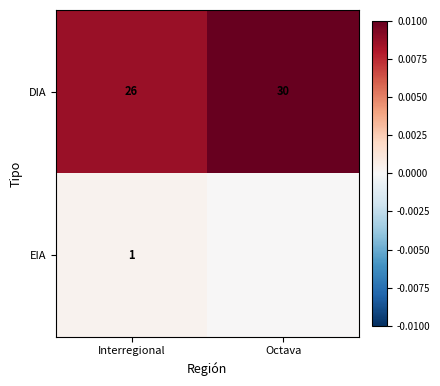

The DIA series shows 30 at Octava. True or false?

True